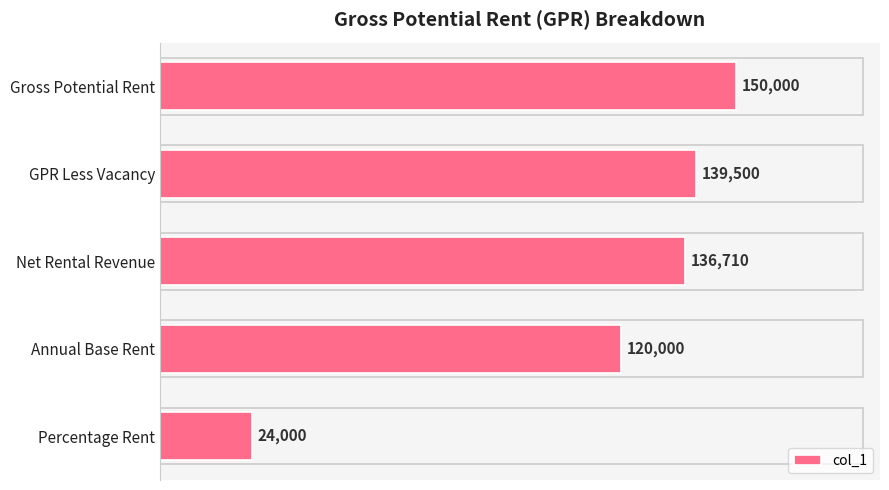

What is the change in value from Gross Potential Rent to Net Rental Revenue?

-13290